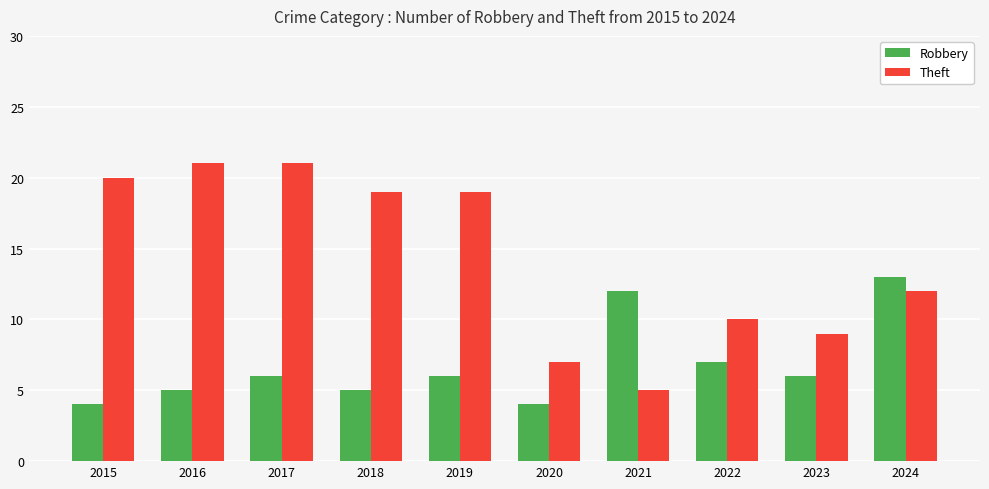

The value of Theft at 2019 is 19. True or false?

True